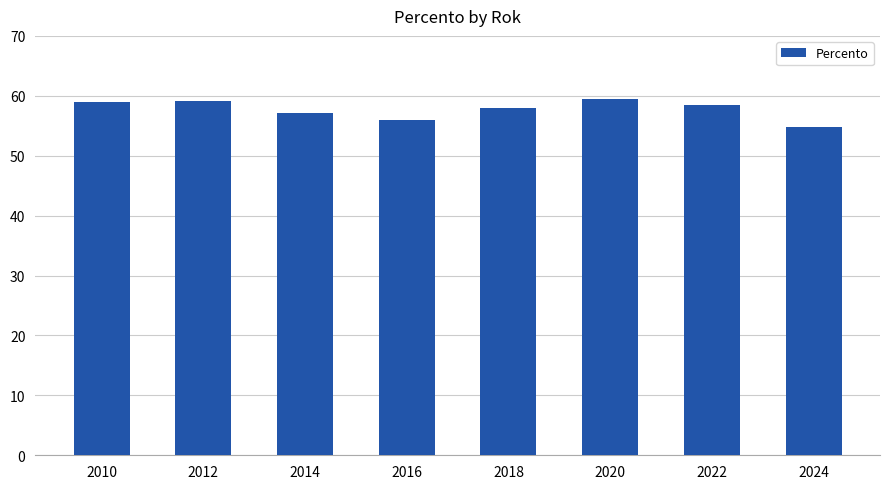

Which has a higher value, 2016 or 2020?

2020